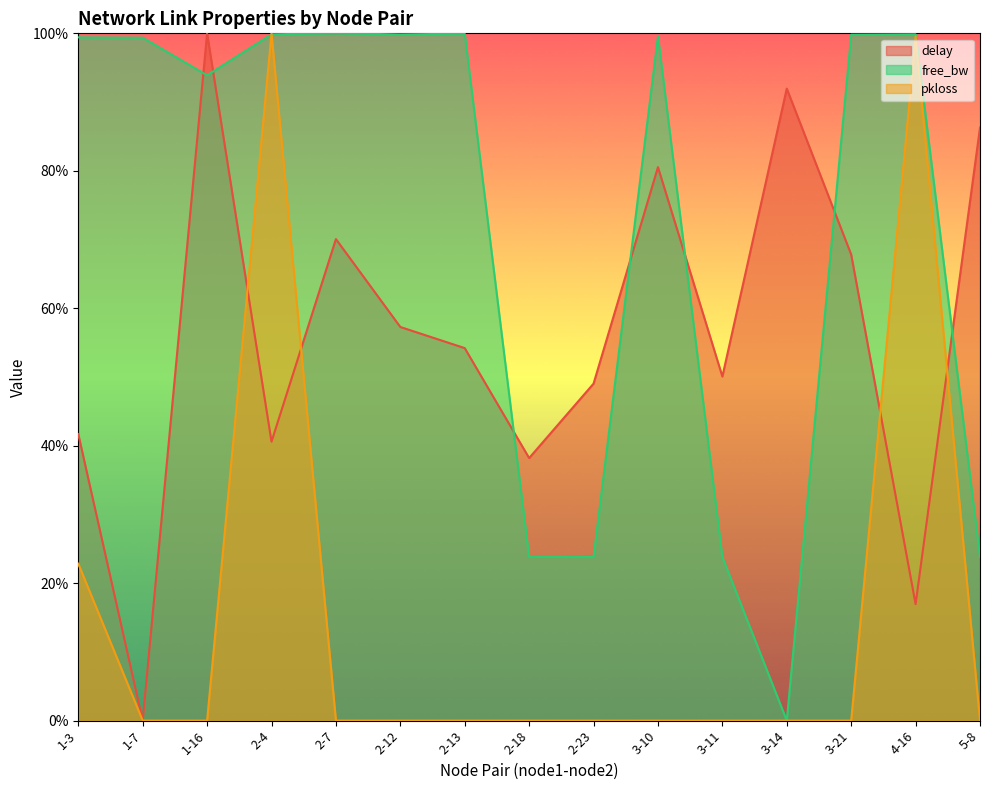

How many values in the free_bw_scaled series exceed 0?

14